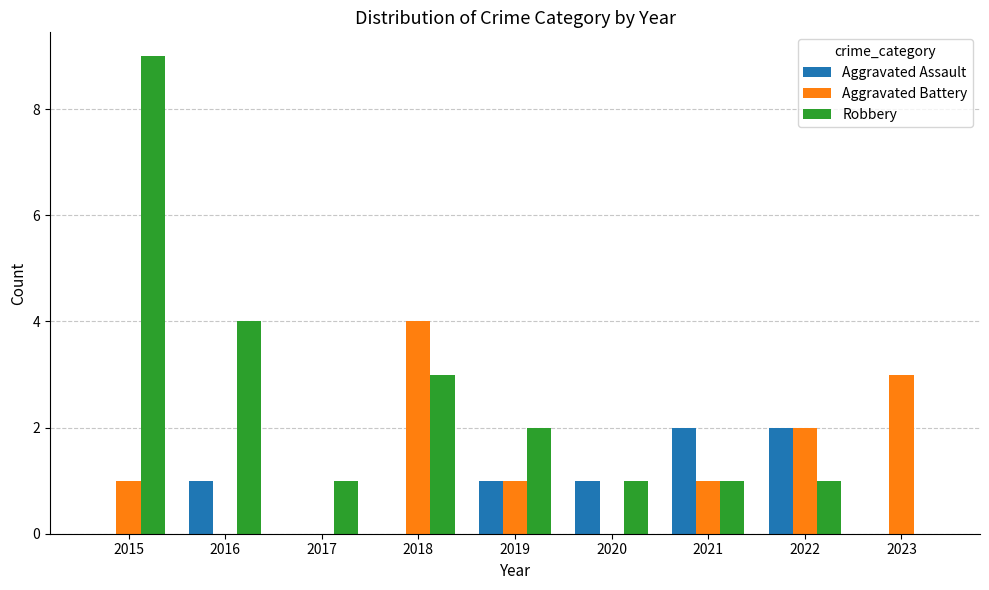

Between 2015 and 2021, which series saw the biggest shift?

Robbery